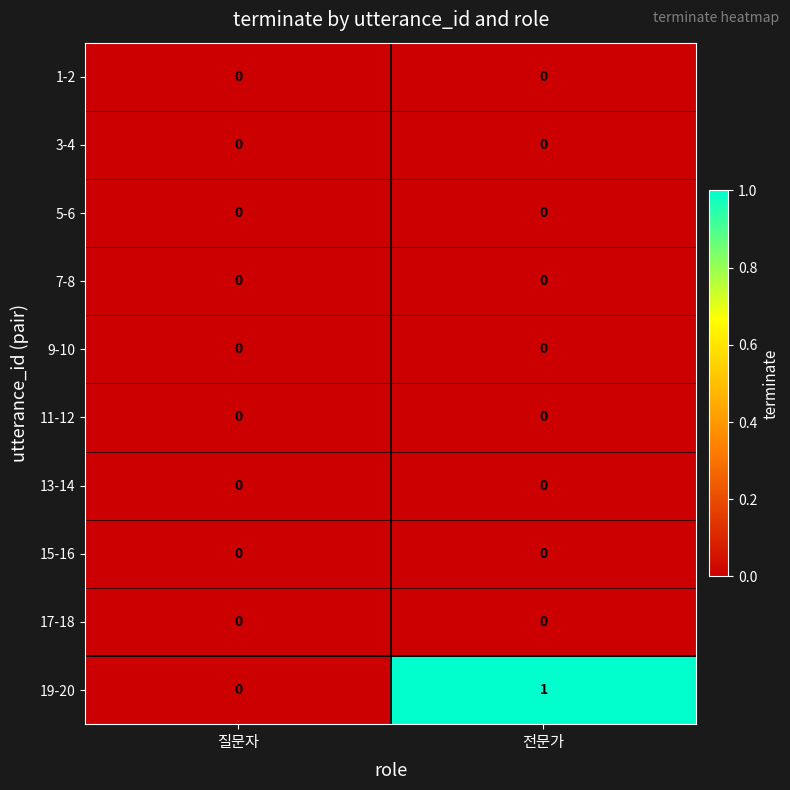

At which category is the sum across all series the highest?

전문가